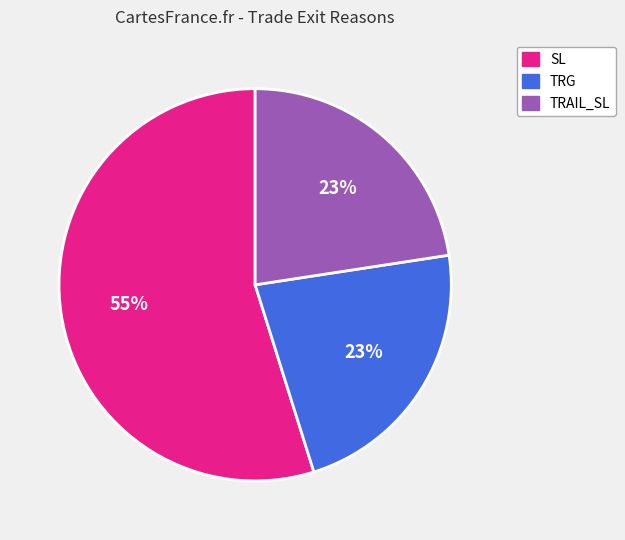

True or false: TRAIL_SL accounts for 23% of the total.

True